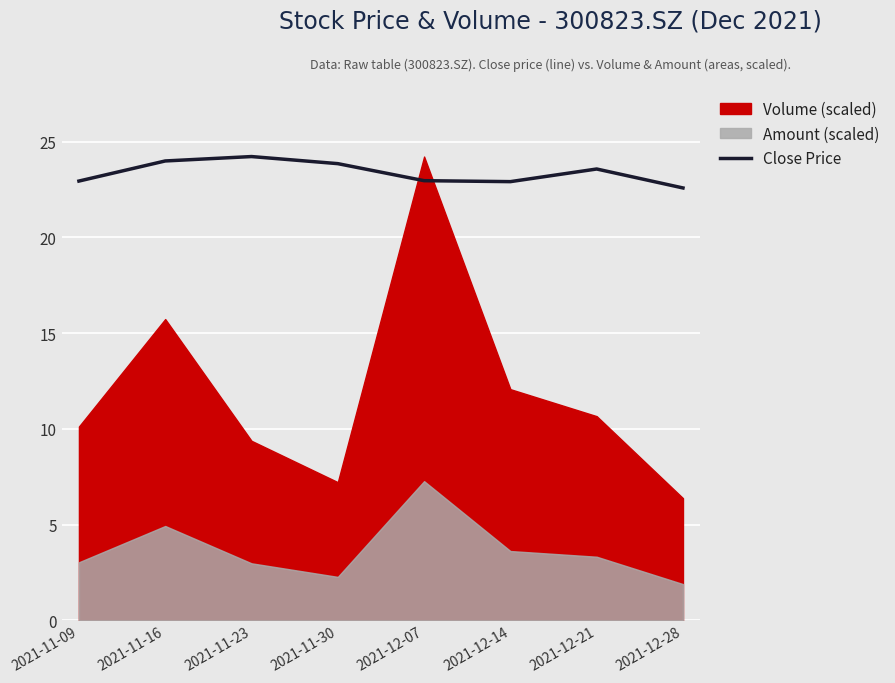

What is the sum of all values?

187.0